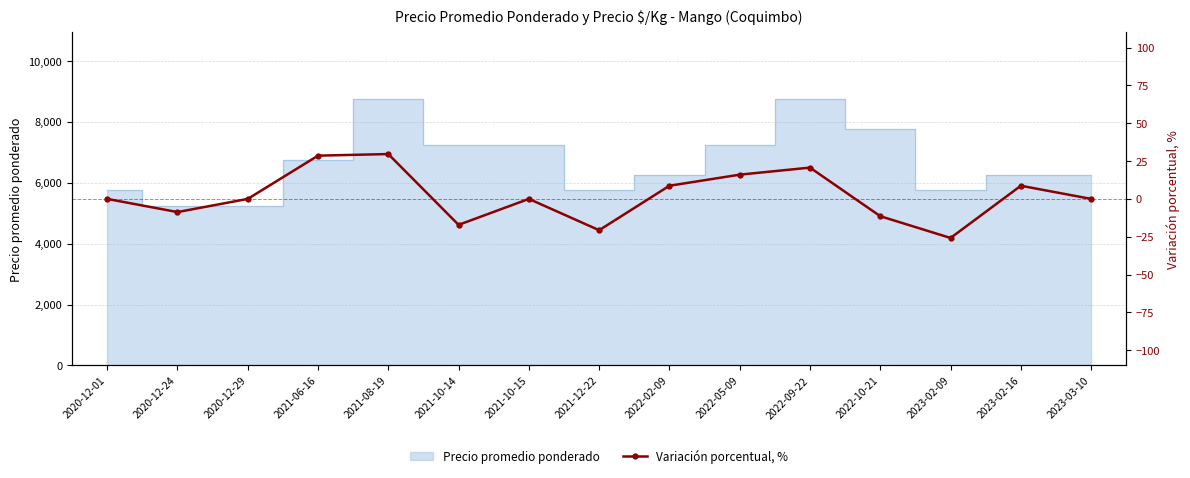

Where is the data nearest to the value 1?

2020-12-01